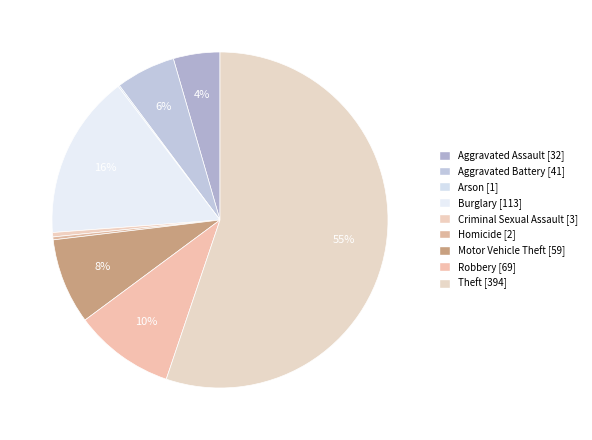

Does Theft account for over 50% of the chart?

Yes